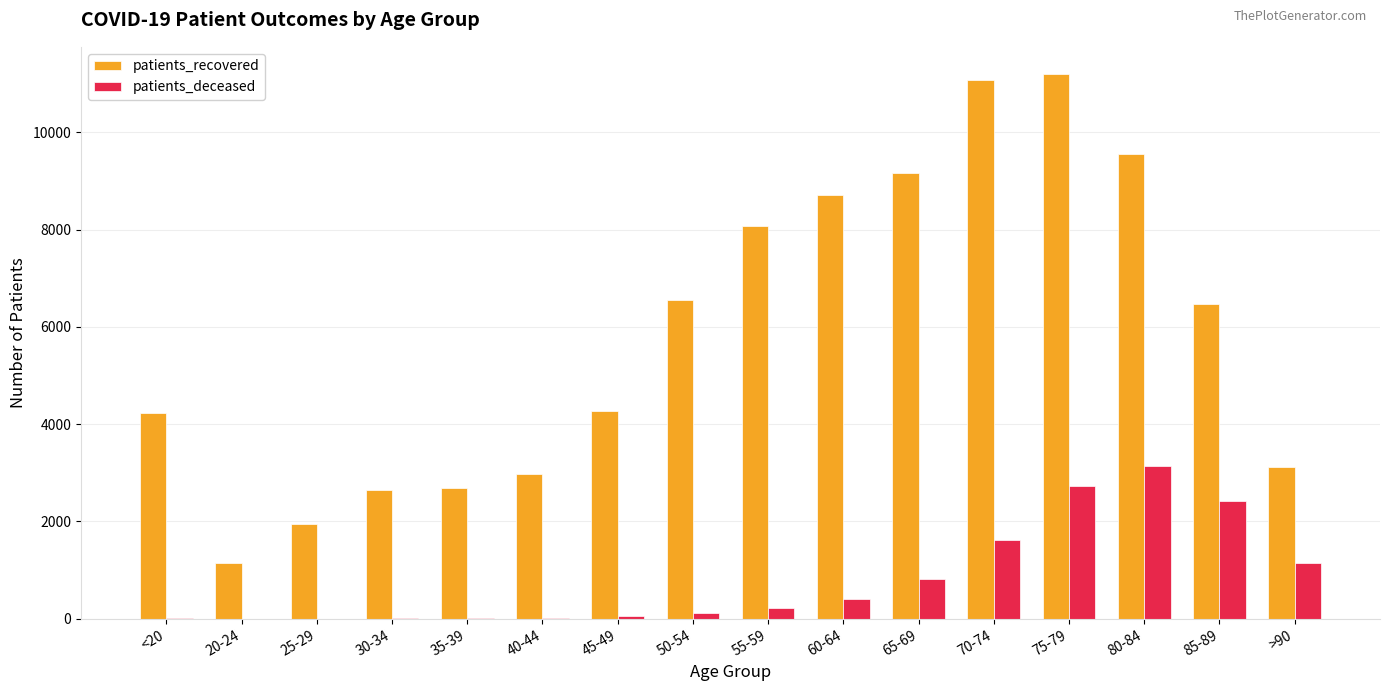

Read the patients_recovered value at 55-59, to the nearest 50.

8050